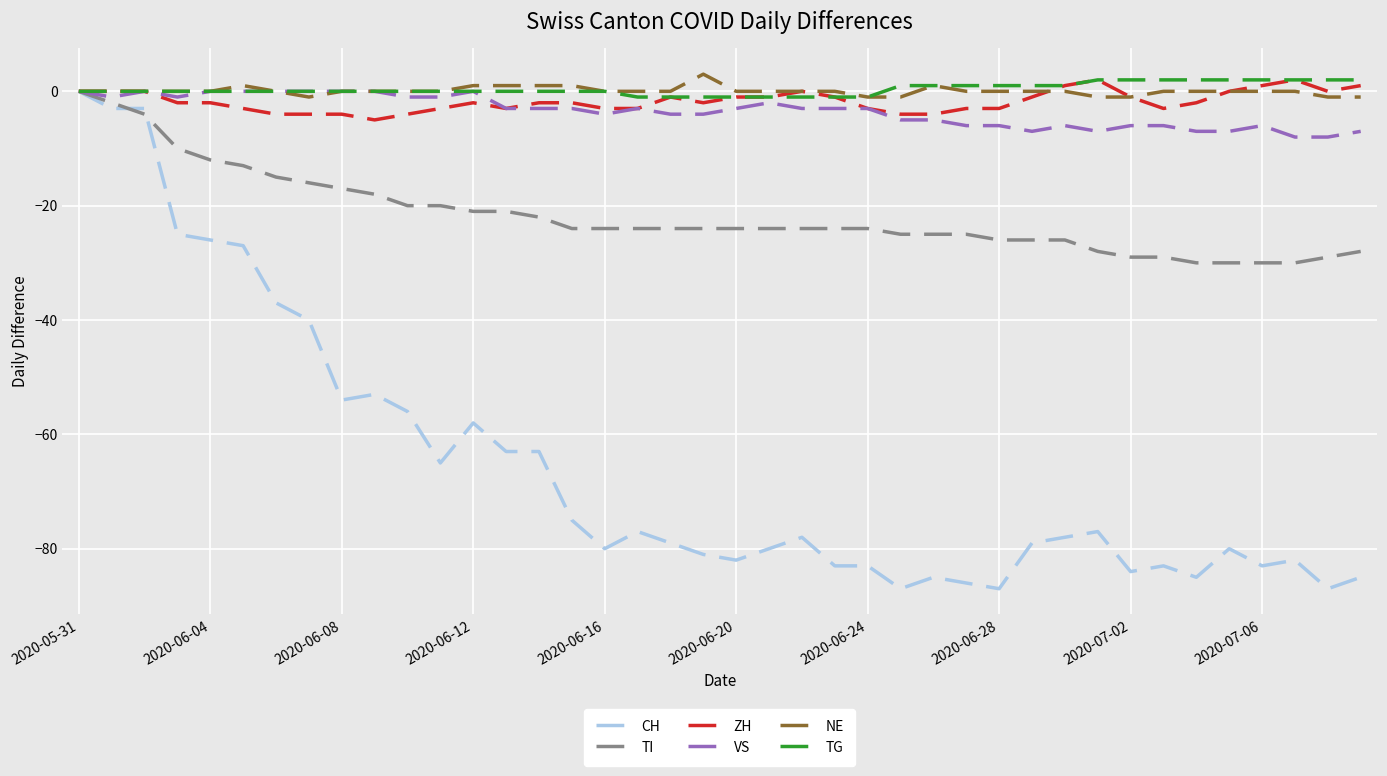

What is the greatest value displayed?

3